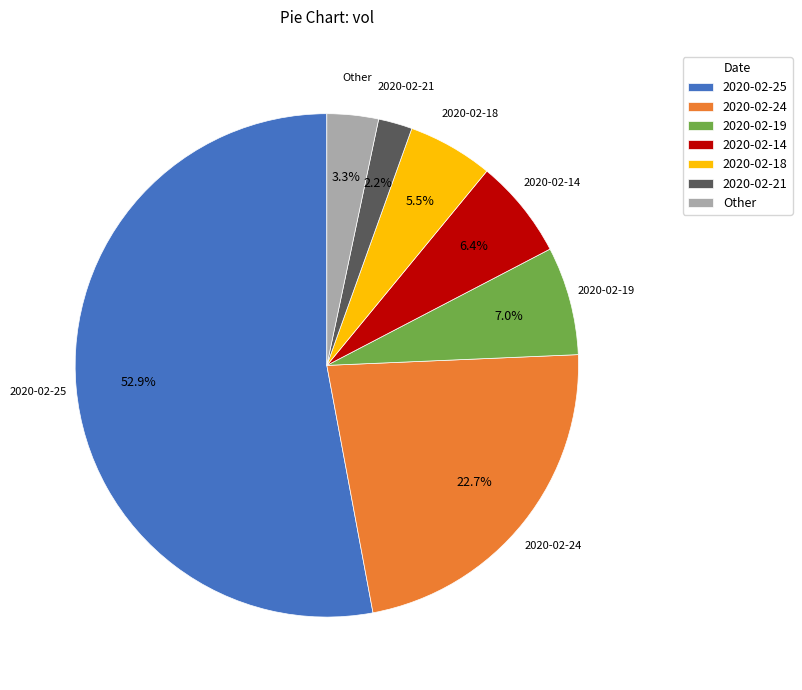

Between 2020-02-19 and 2020-02-24, which is larger?

2020-02-24